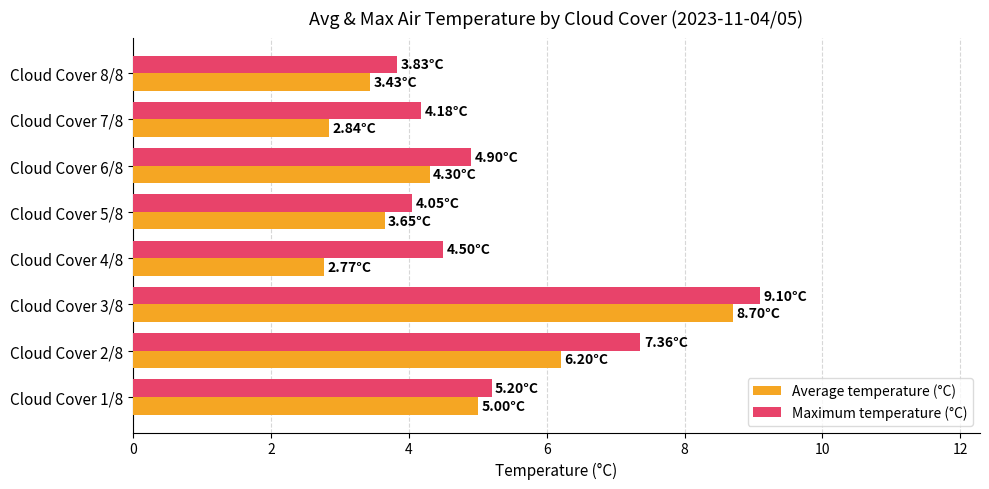

What is the highest value of the Average temperature (°C) series?

8.7